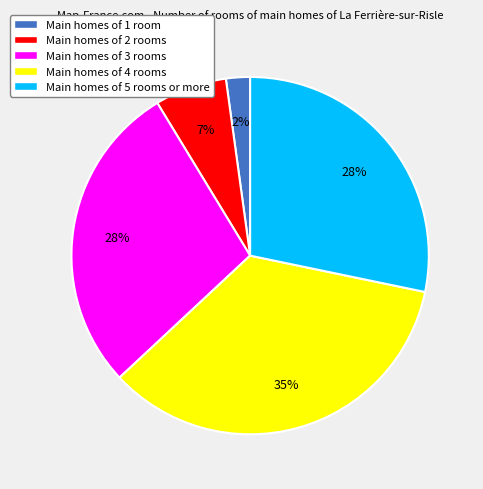

Is it true that Main homes of 4 rooms is 35% of the pie?

True